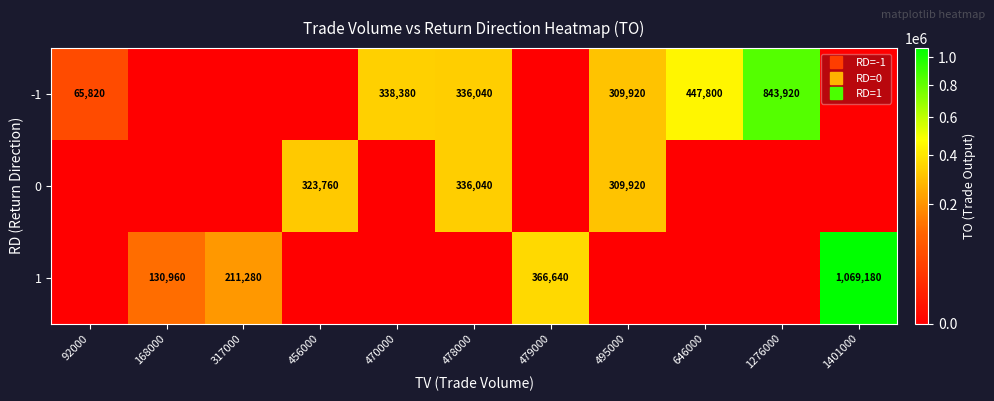

List the labels in order of -1 value, smallest first.

168000, 317000, 456000, 479000, 1401000, 92000, 495000, 478000, 470000, 646000, 1276000